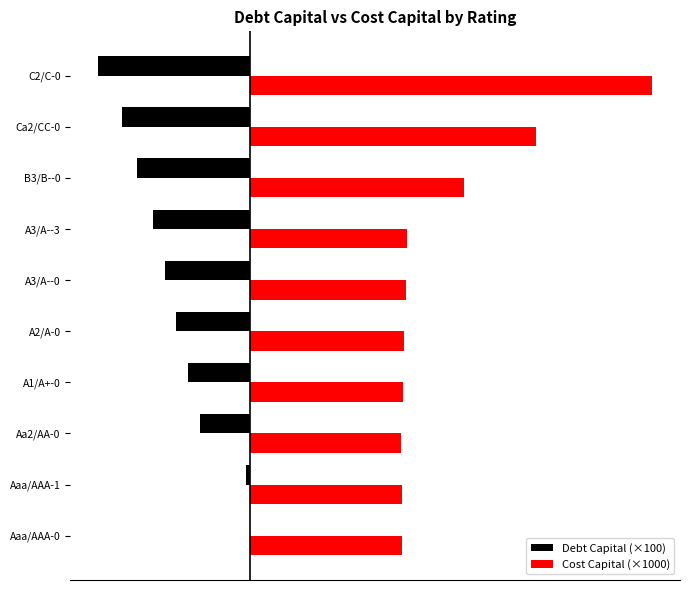

What is the sum of all Cost Capital (×1000) values?

505.6